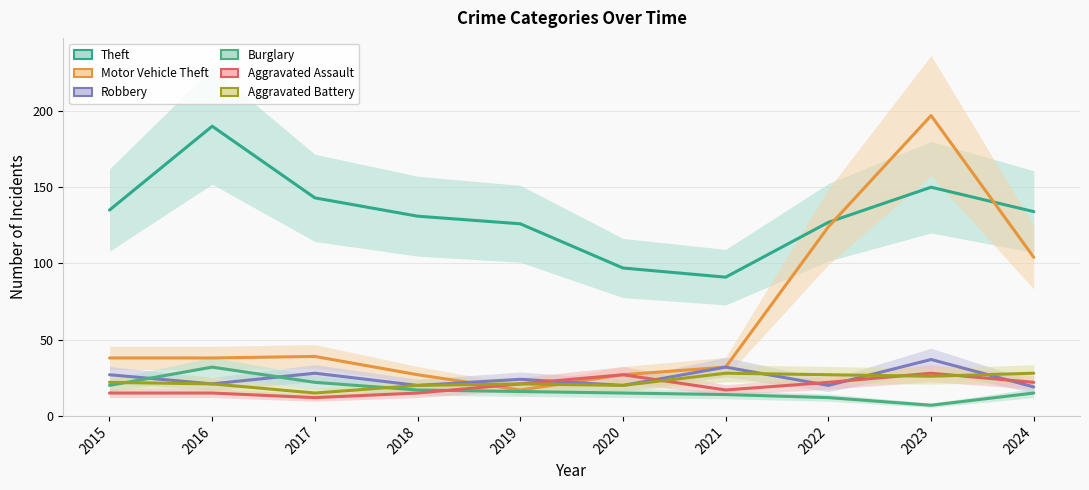

Between which two adjacent categories do Aggravated Battery and Aggravated Assault first intersect?

2020 and 2021